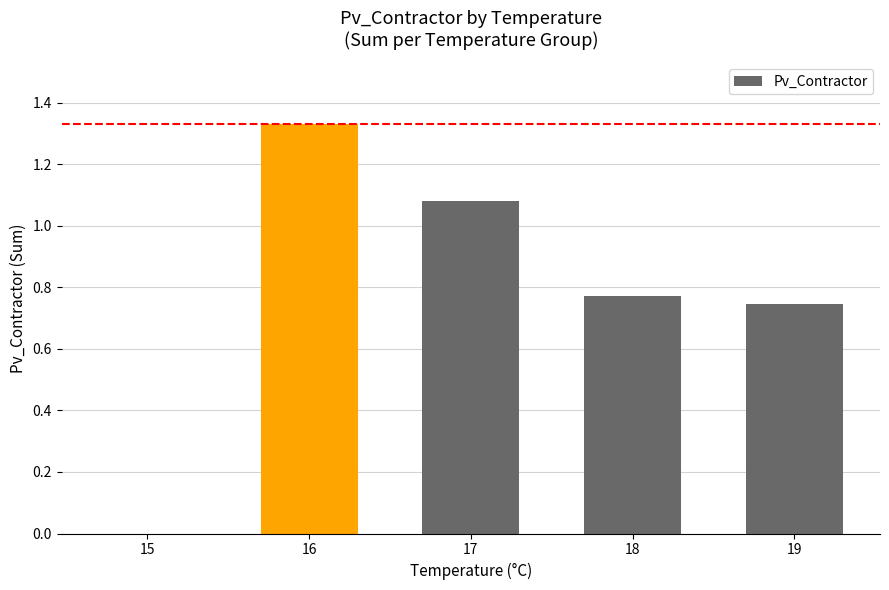

Which category has the highest value across all series?

16